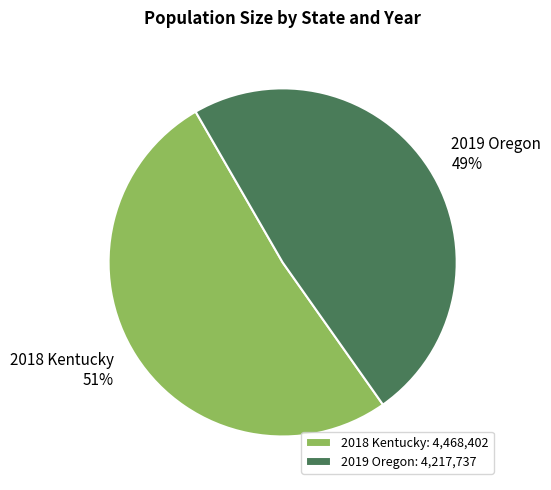

What is the largest slice in the pie chart?

2018 Kentucky